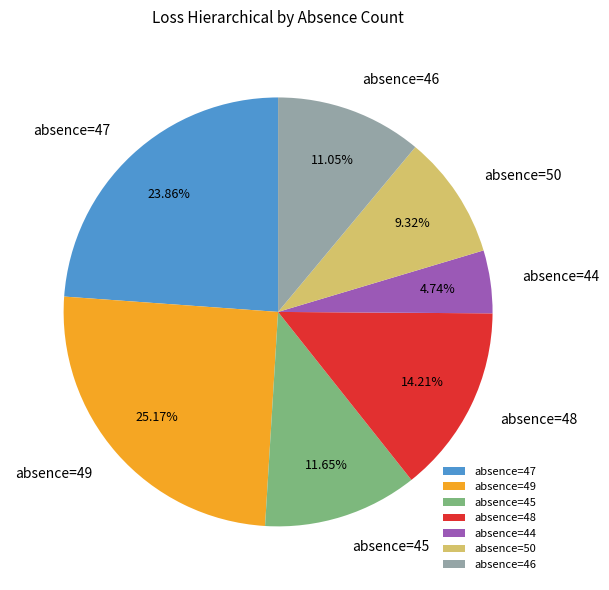

Rank the categories by value from highest to lowest.

absence=49, absence=47, absence=48, absence=45, absence=46, absence=50, absence=44